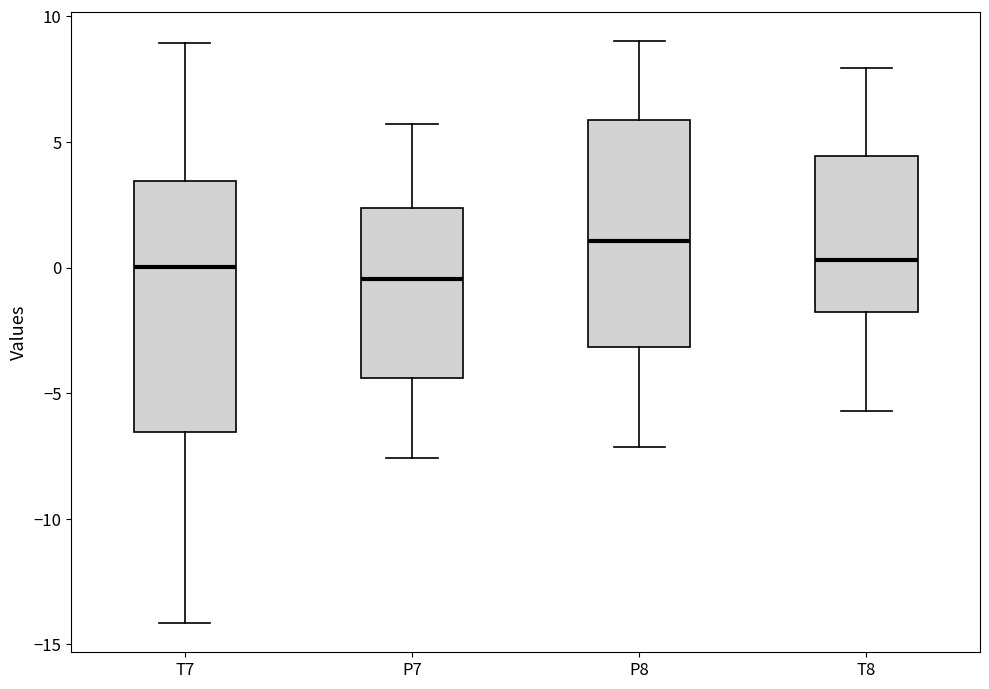

Reading left to right, transcribe this box plot: for each box, give where its median line is, the range the box spans, and where its two whiskers end, as read against the y-axis. The values are not printed on the chart, so give them approximately, as read against the axis.

T7: median 0.0, box -6.5 to 3.5, whiskers -14.0 to 9.0
P7: median -0.5, box -4.5 to 2.5, whiskers -7.5 to 5.5
P8: median 1.0, box -3.0 to 6.0, whiskers -7.0 to 9.0
T8: median 0.5, box -2.0 to 4.5, whiskers -5.5 to 8.0